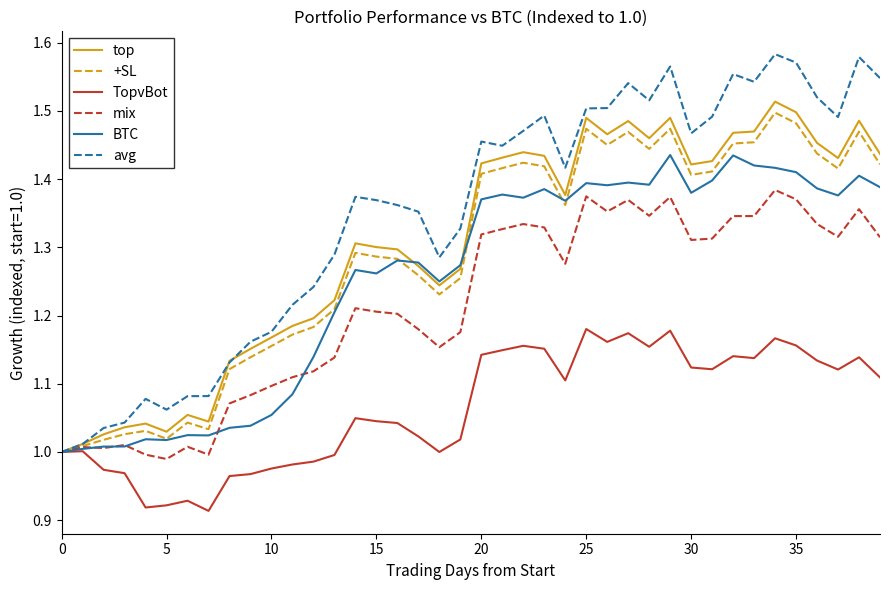

Which series has the largest total across all categories?

avg